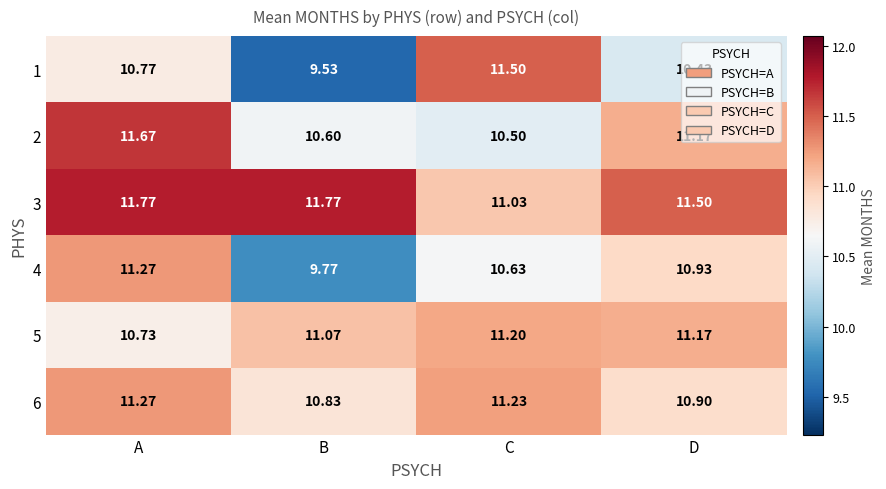

Where is 4 nearest to the value 10?

B